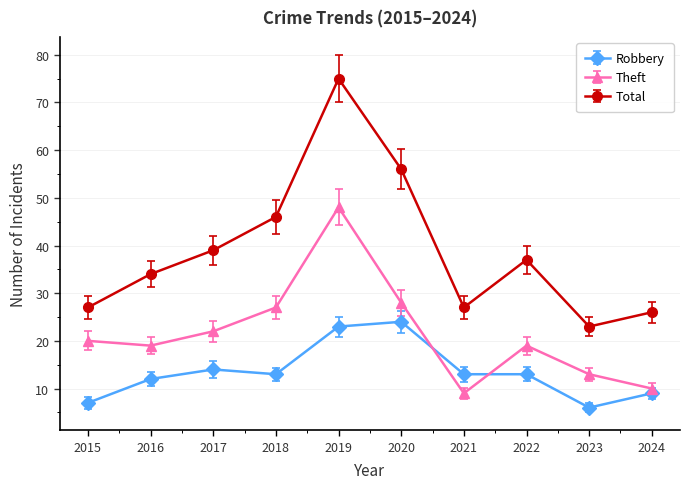

True or false: Total and Robbery cross at least once.

False